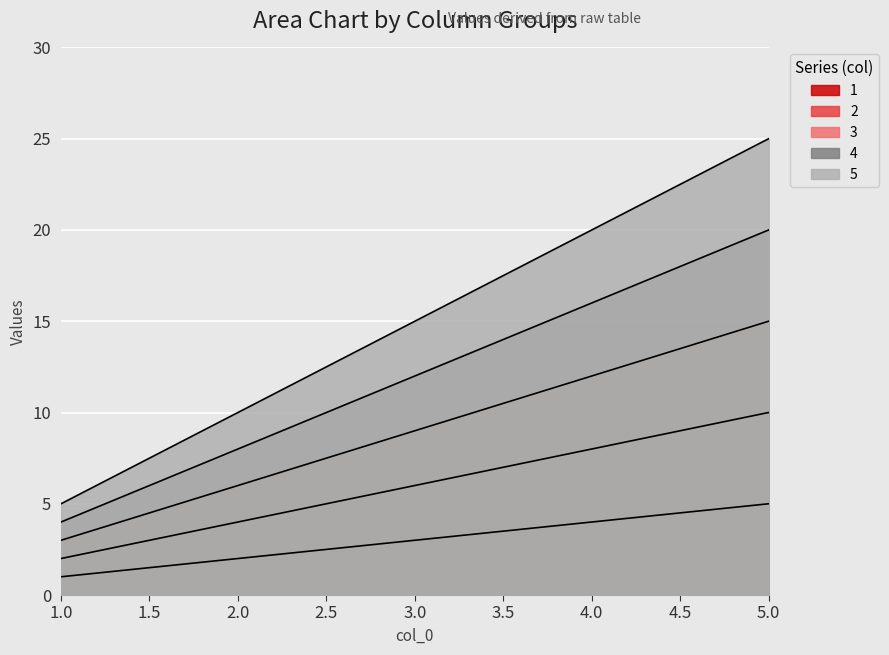

Rank the series at 3 from highest to lowest value.

5, 4, 3, 2, 1